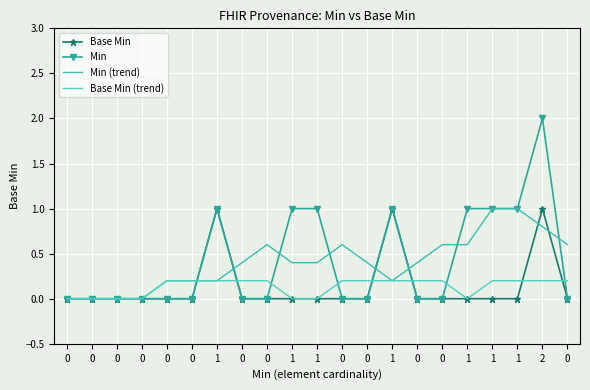

Reading left to right, list all the values displayed in this chart.

Base Min: 0.0	0.0	0.0	0.0	0.0	0.0	1.0	0.0	0.0	0.0	0.0	0.0	0.0	1.0	0.0	0.0	0.0	0.0	0.0	1.0	0.0
Min: 0.0	0.0	0.0	0.0	0.0	0.0	1.0	0.0	0.0	1.0	1.0	0.0	0.0	1.0	0.0	0.0	1.0	1.0	1.0	2.0	0.0
Min (trend): 0.0	0.0	0.0	0.0	0.2	0.2	0.2	0.4	0.6	0.4	0.4	0.6	0.4	0.2	0.4	0.6	0.6	1.0	1.0	0.8	0.6
Base Min (trend): 0.0	0.0	0.0	0.0	0.2	0.2	0.2	0.2	0.2	0.0	0.0	0.2	0.2	0.2	0.2	0.2	0.0	0.2	0.2	0.2	0.2